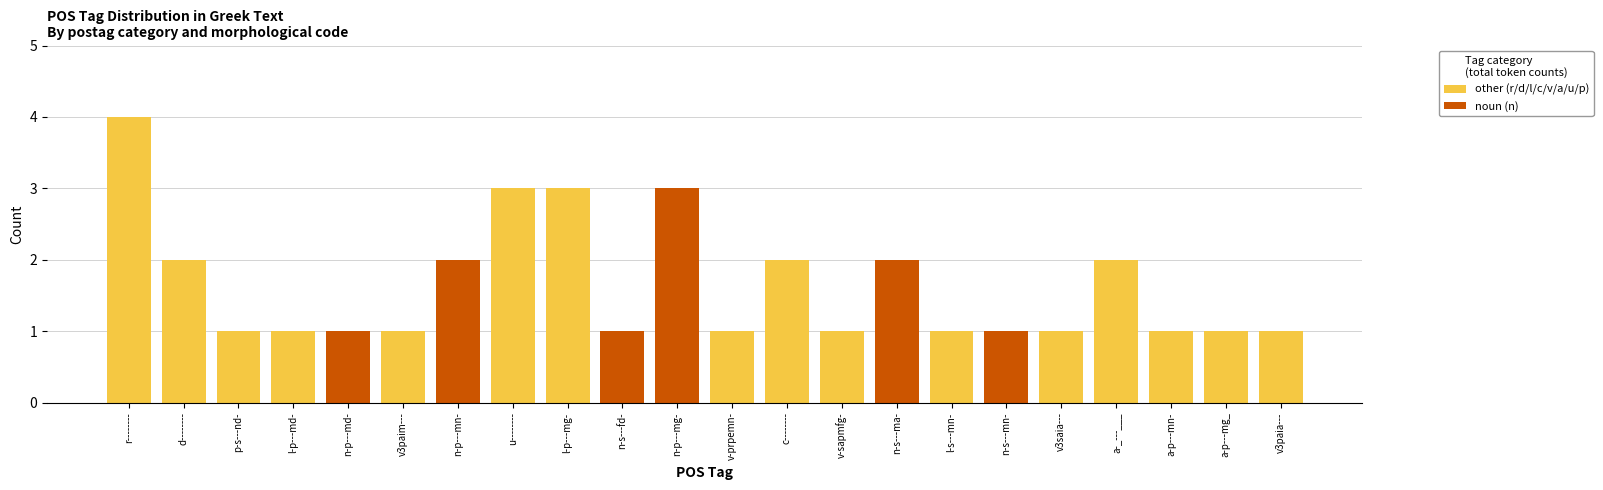

At which category is the sum across all series the highest?

r--------